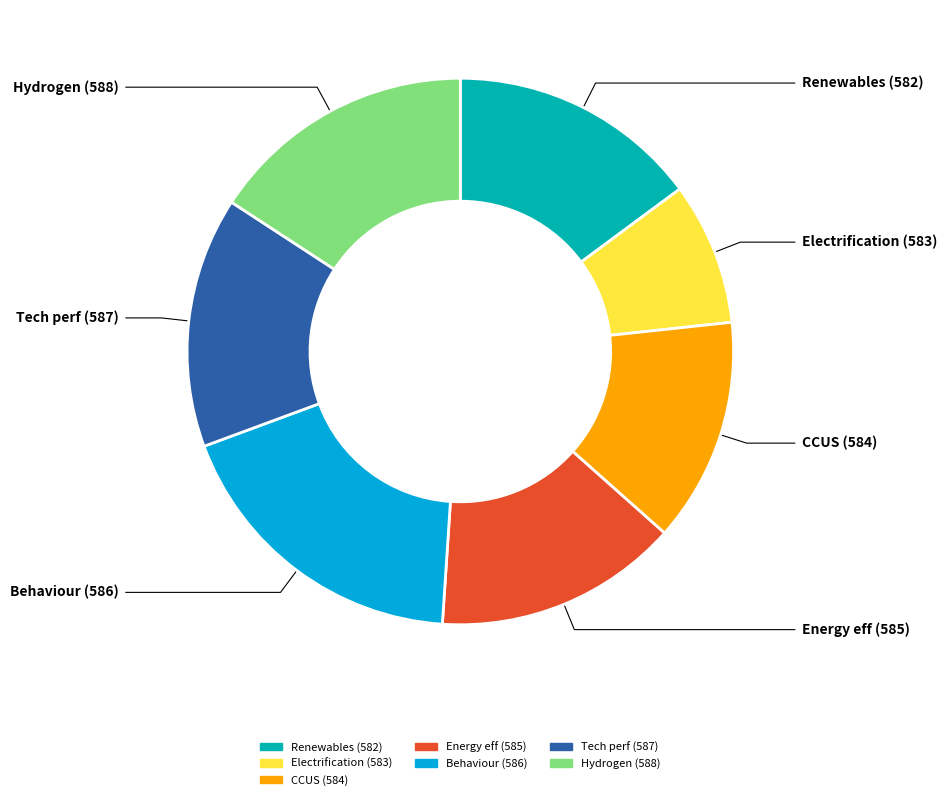

Is there any slice that represents more than half of the pie?

No